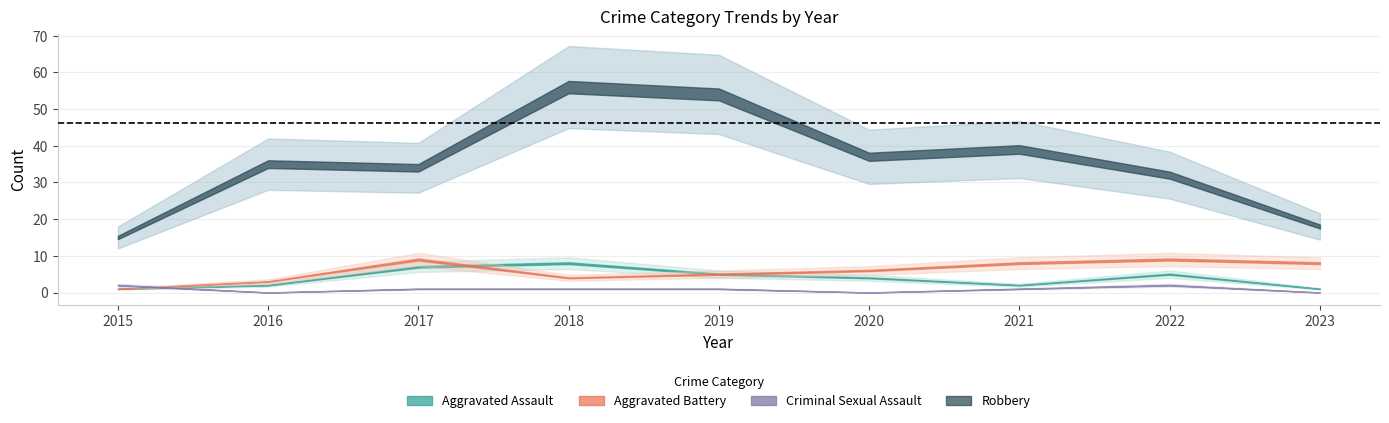

At how many categories does at least one series exceed 29?

7